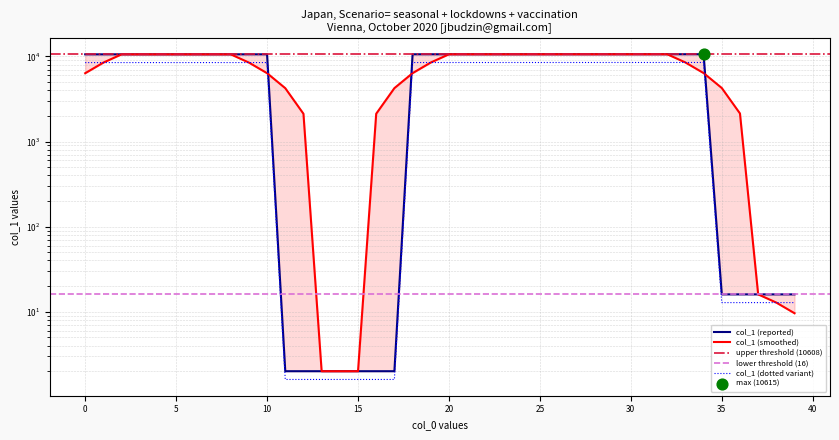

Between 4020 and 13012, which is larger?

13012